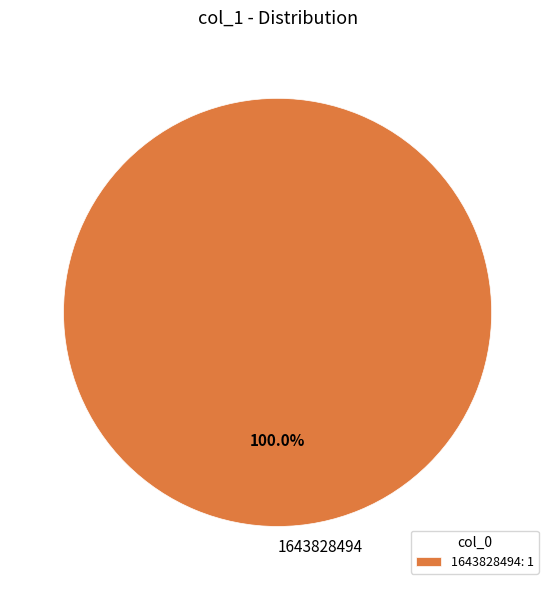

To the nearest percent, what portion does 1643828494 represent?

100%